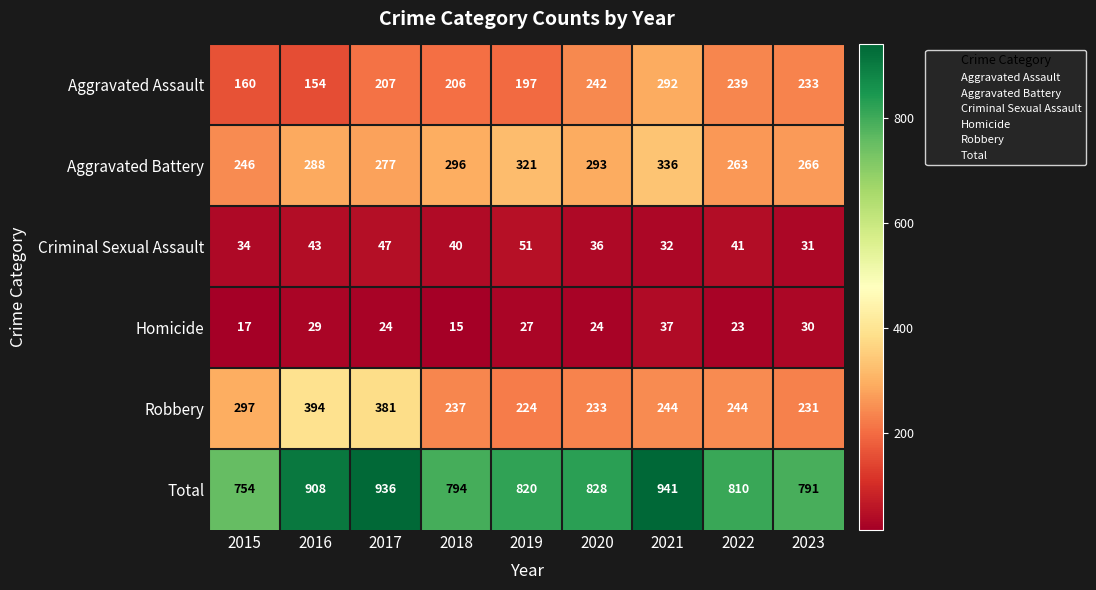

What is the total value across all series at 2015?

1508